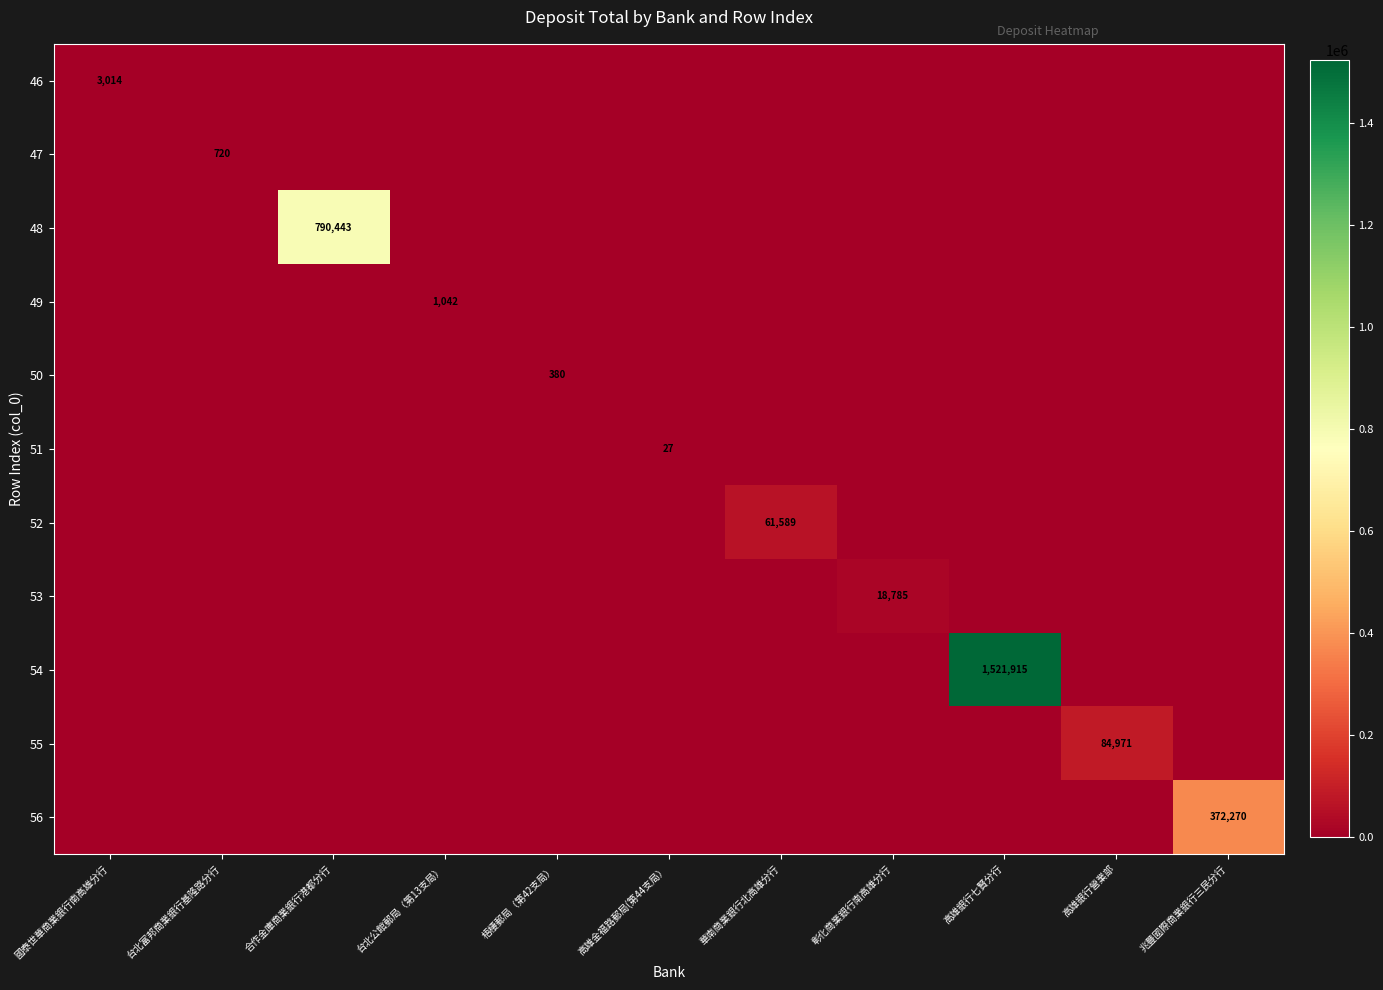

The 51 series shows 47 at 高雄金福路郵局(第44支局）. True or false?

False